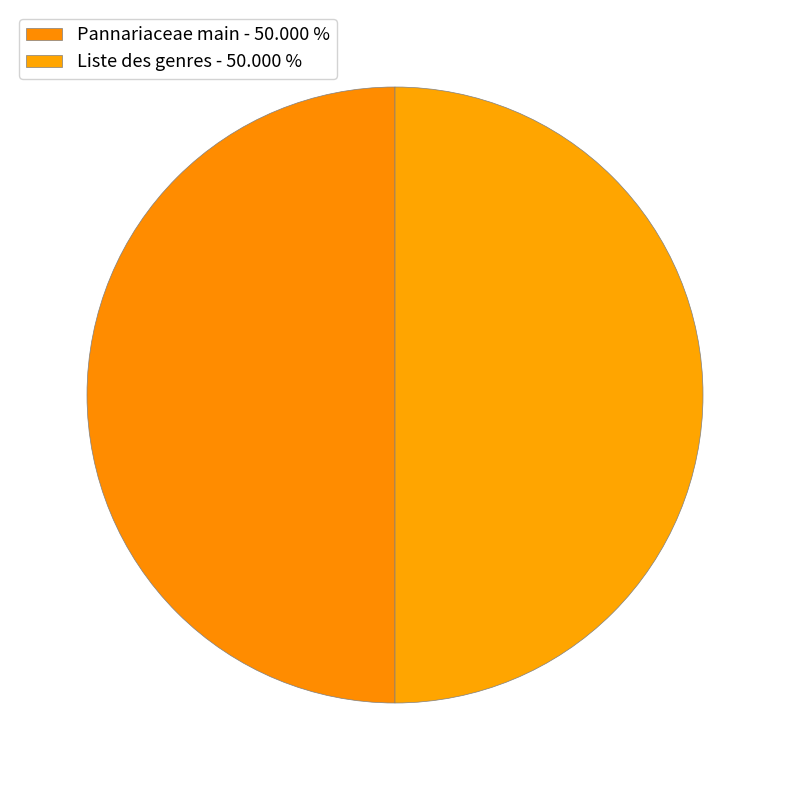

How many segments does this pie chart have?

2